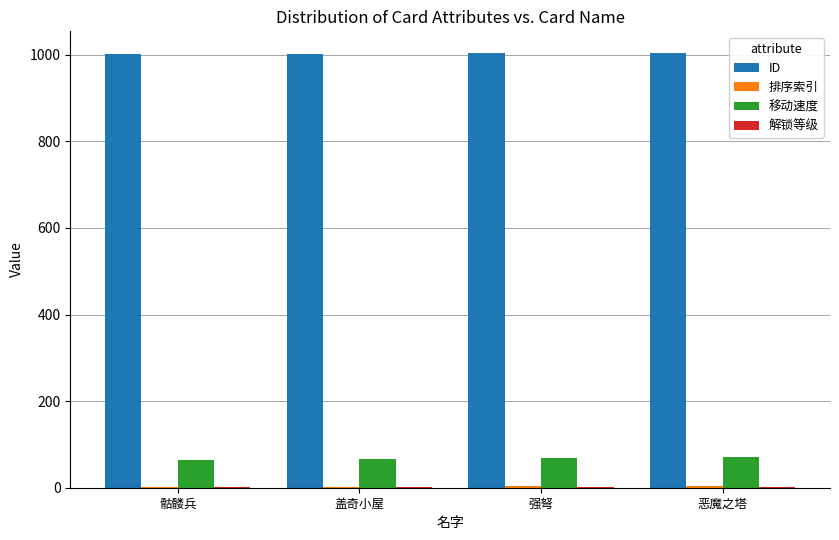

Which series has the largest total across all categories?

ID